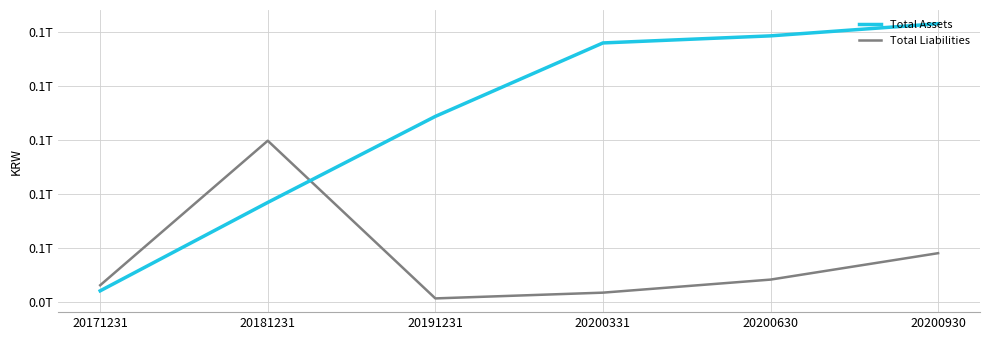

Reading left to right, transcribe all the data shown in this chart.

Total Assets: 20171231=42037304875	20181231=58395401608	20191231=74318506409	20200331=87909305897	20200630=89219519189	20200930=91463758641
Total Liabilities: 20171231=43072721372	20181231=69815345938	20191231=40635285738	20200331=41700152694	20200630=44115360367	20200930=49003599333